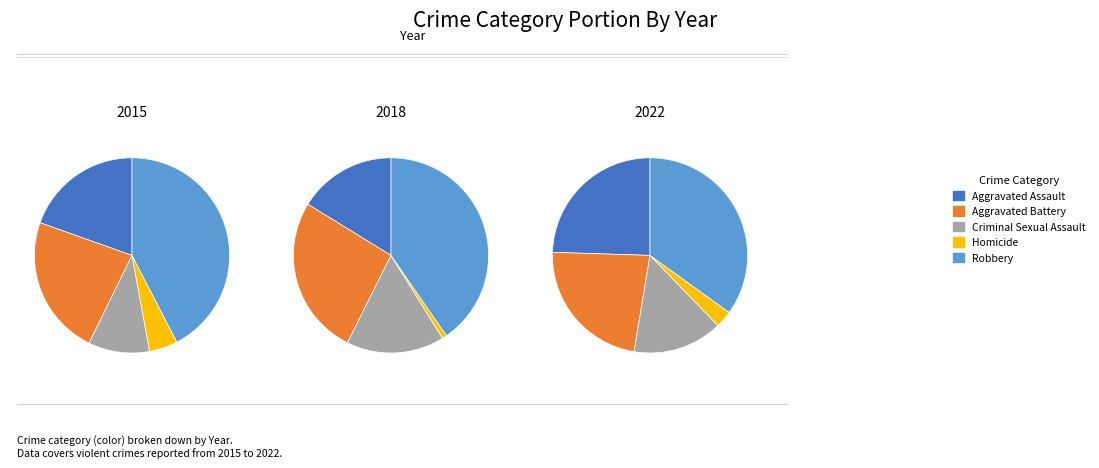

Which series changed the most between 3 and 6?

Aggravated Assault